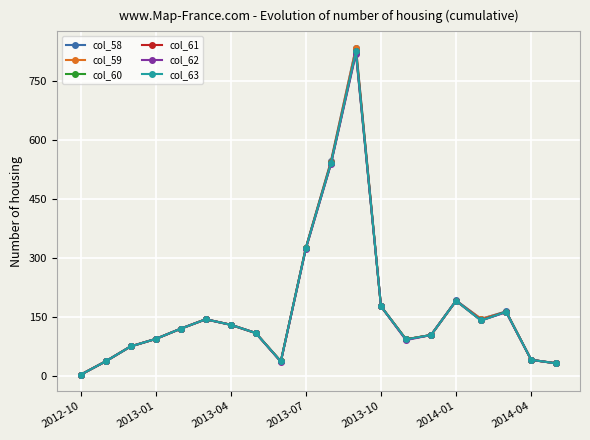

Which series has the largest range (max minus min)?

col_58